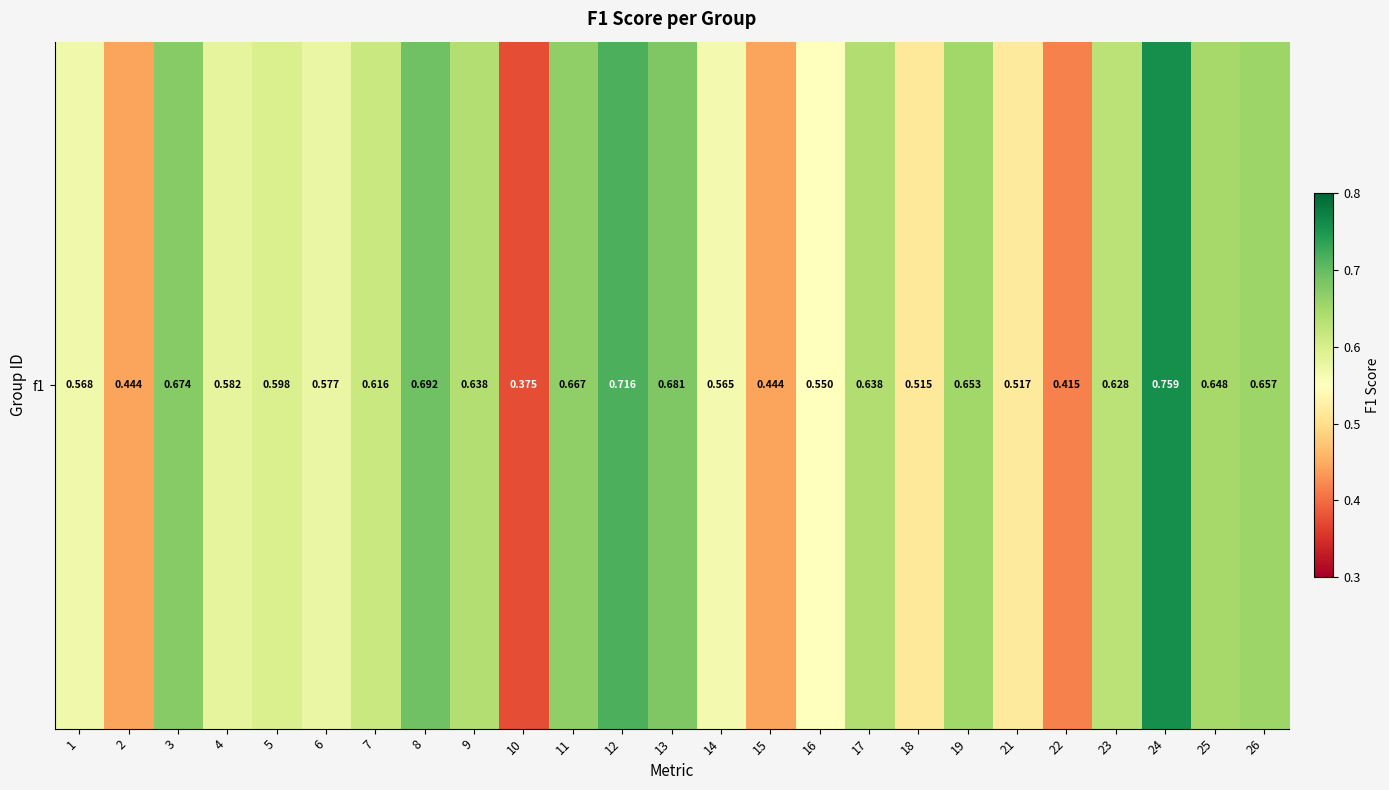

Rank the categories by value from lowest to highest.

10, 22, 15, 2, 18, 21, 16, 14, 1, 6, 4, 5, 7, 23, 9, 17, 25, 19, 26, 11, 3, 13, 8, 12, 24